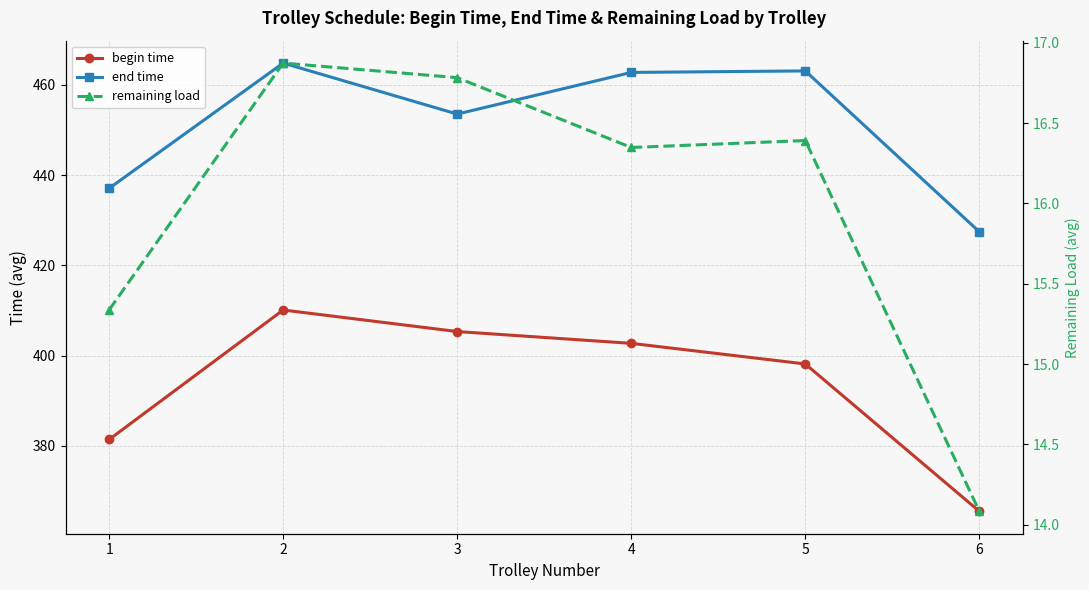

What is the value of the begin time point at the 5th from the left?

398.2